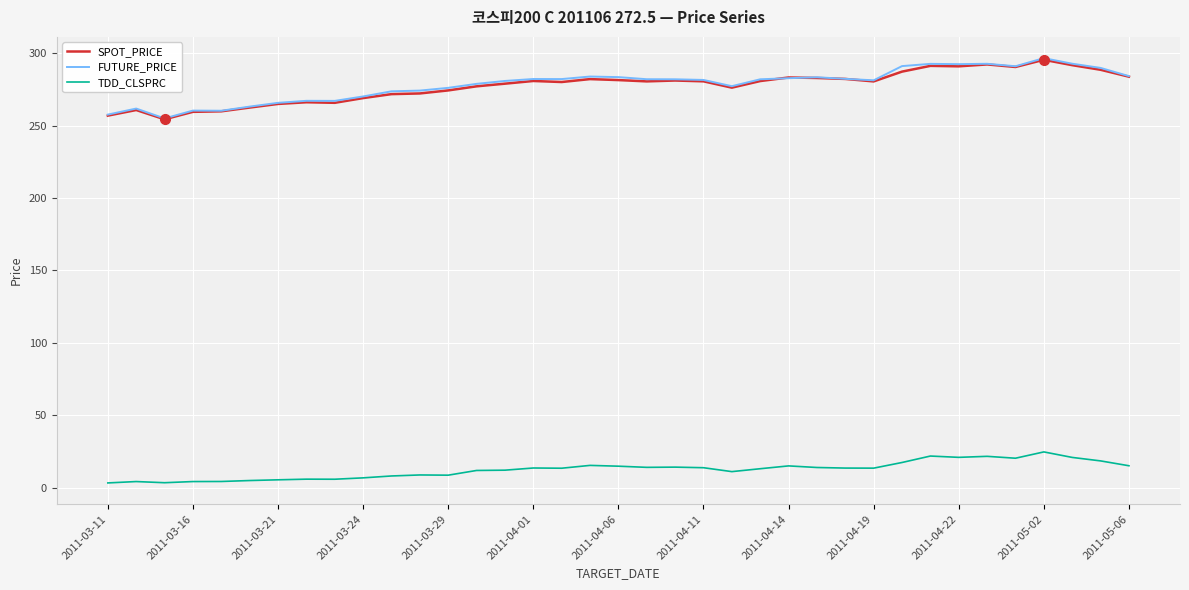

Does the chart have visible grid lines?

Yes